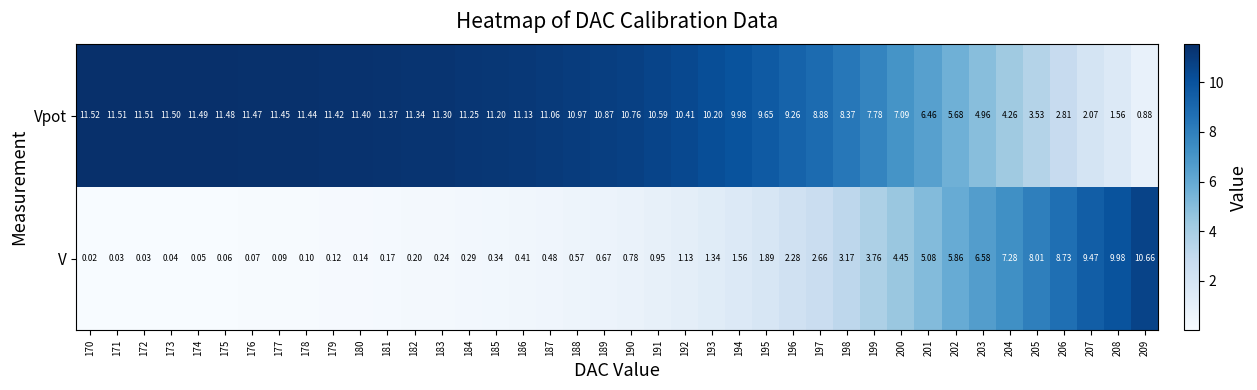

Which series has the largest total across all categories?

Vpot